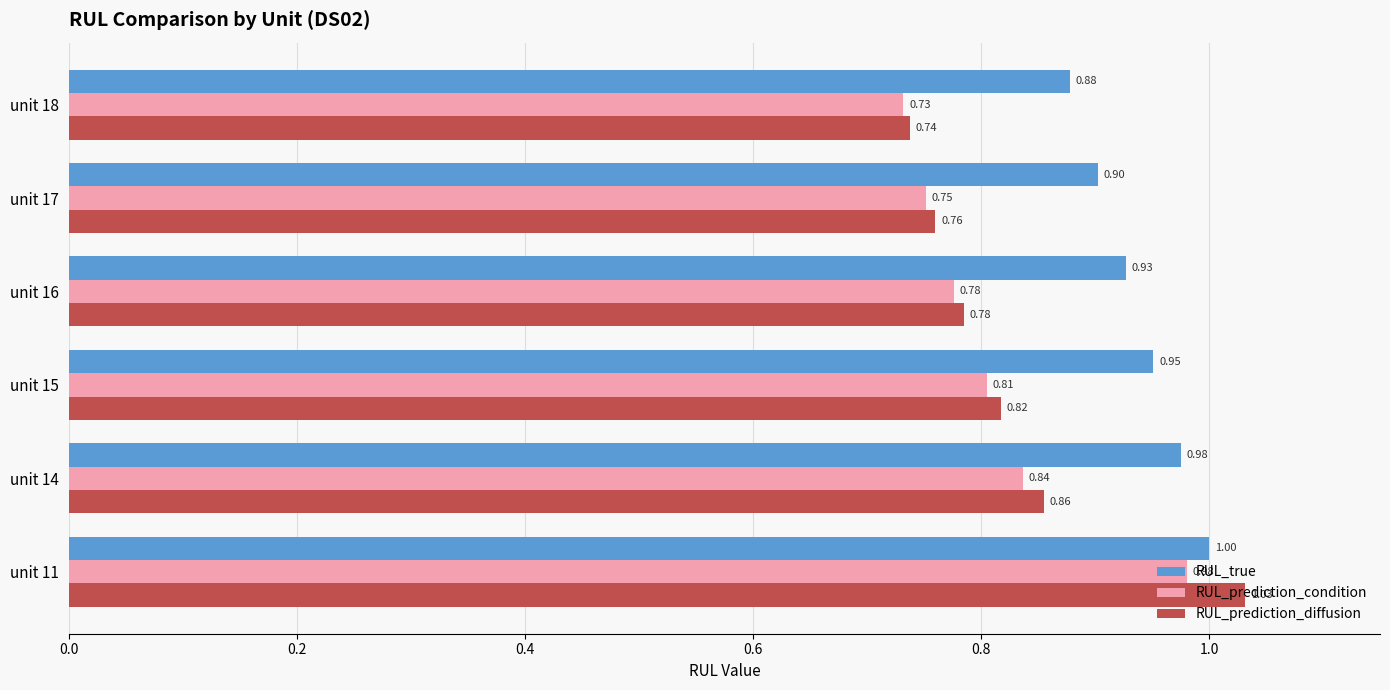

What is the difference between the maximum and minimum values in the RUL_prediction_diffusion series?

0.3